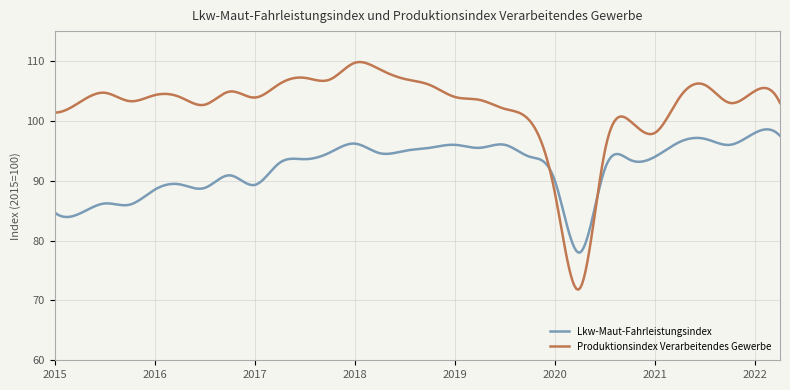

What is the minimum value shown in the chart?

71.8